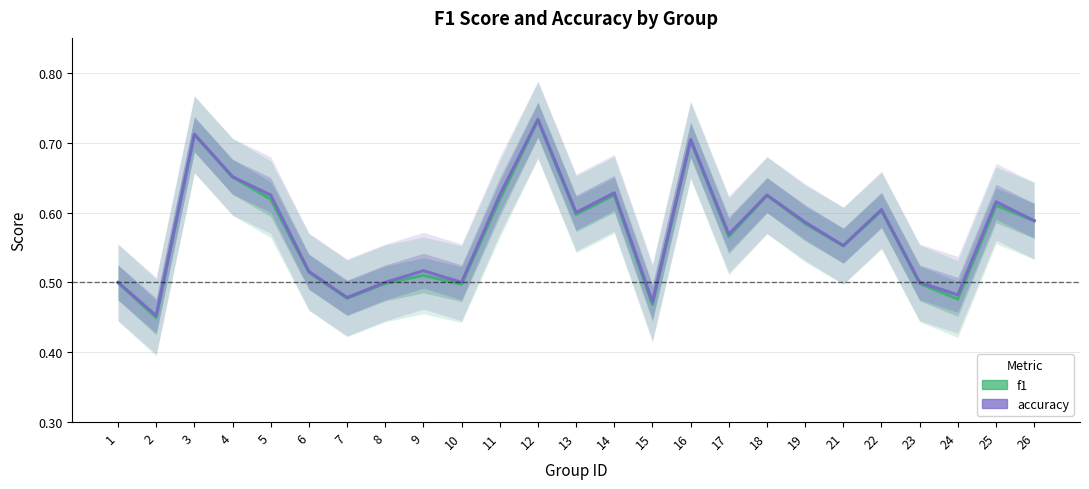

What is the difference between the second highest and minimum values in the f1 series?

0.3